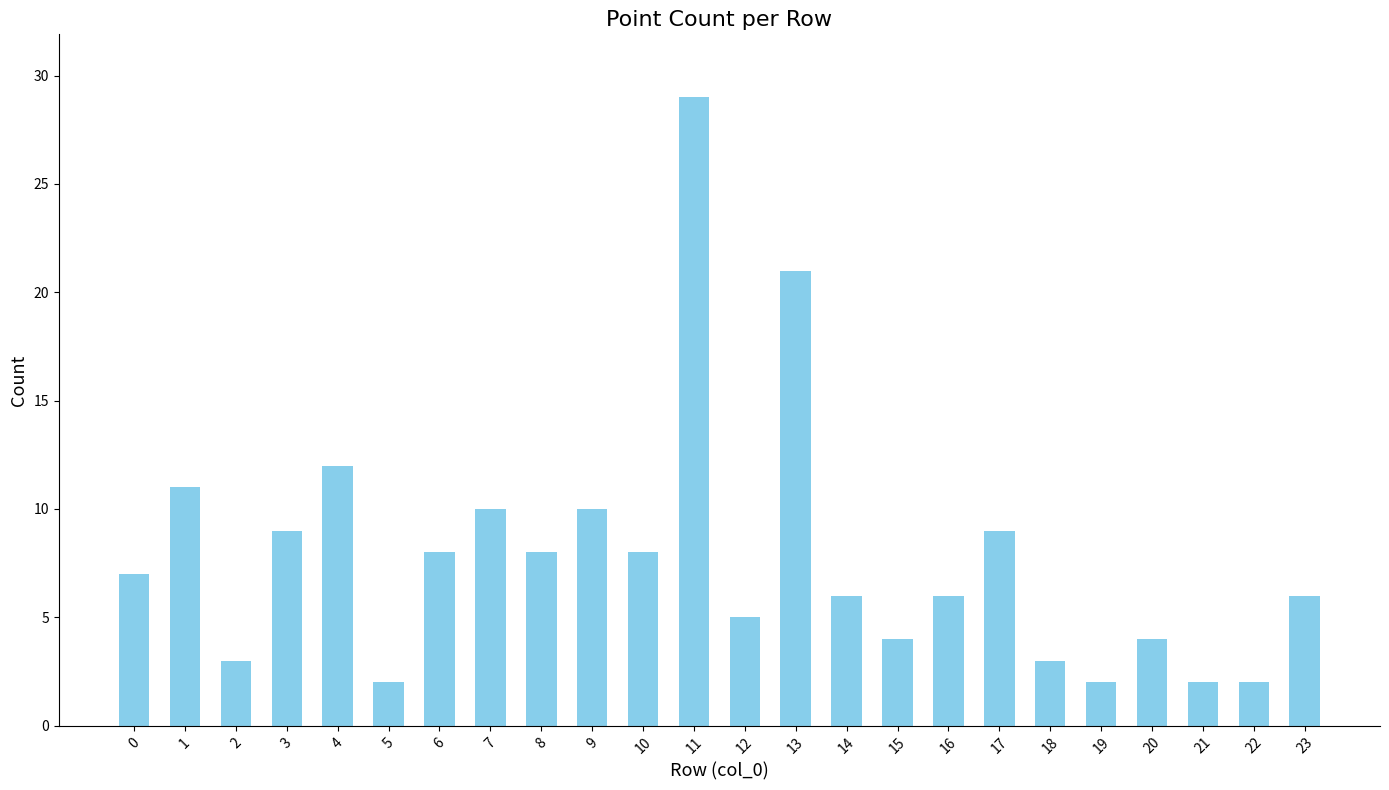

Where is the data nearest to the value 15?

4